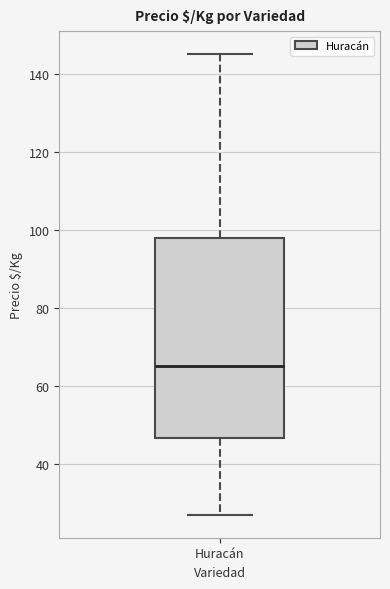

Transcribe this box plot: give where the median line is, the range the box spans, and where the two whiskers end, as read against the y-axis. The values are not printed on the chart, so give them approximately, as read against the axis.

median 66, box 46 to 98, whiskers 28 to 146